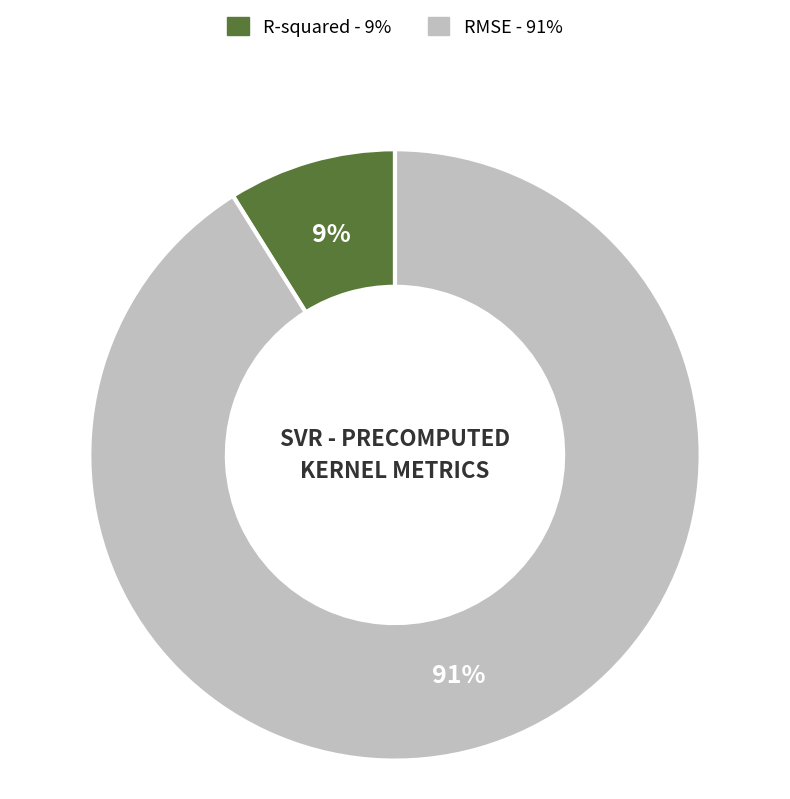

True or false: R-squared accounts for 9% of the total.

True